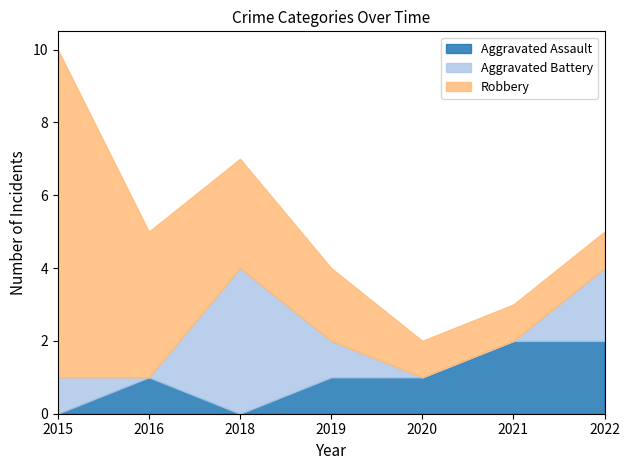

Reading left to right, transcribe all the data shown in this chart.

Aggravated Assault: 2015=0	2016=1	2018=0	2019=1	2020=1	2021=2	2022=2
Aggravated Battery: 2015=1	2016=0	2018=4	2019=1	2020=0	2021=0	2022=2
Robbery: 2015=9	2016=4	2018=3	2019=2	2020=1	2021=1	2022=1